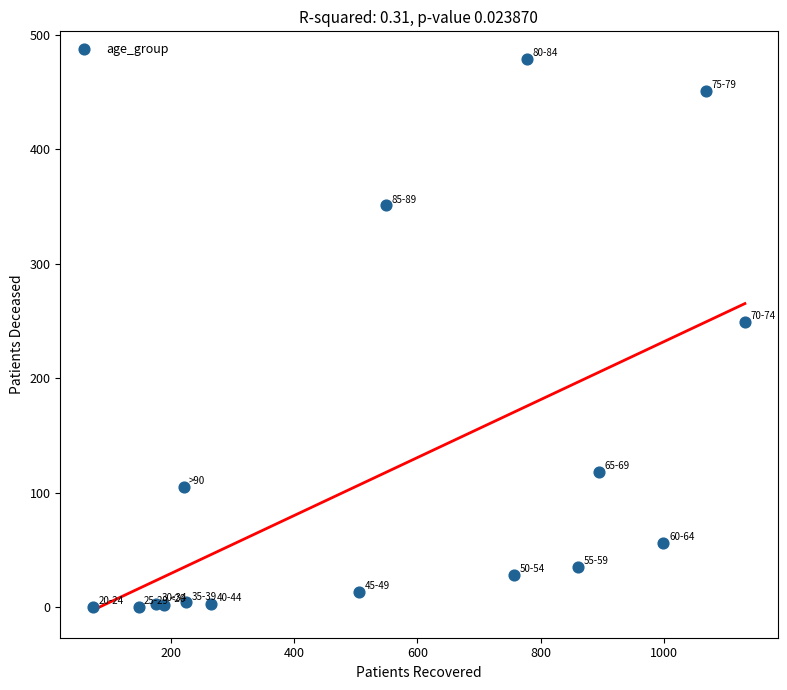

What is the range of Y values (max minus min)?

479